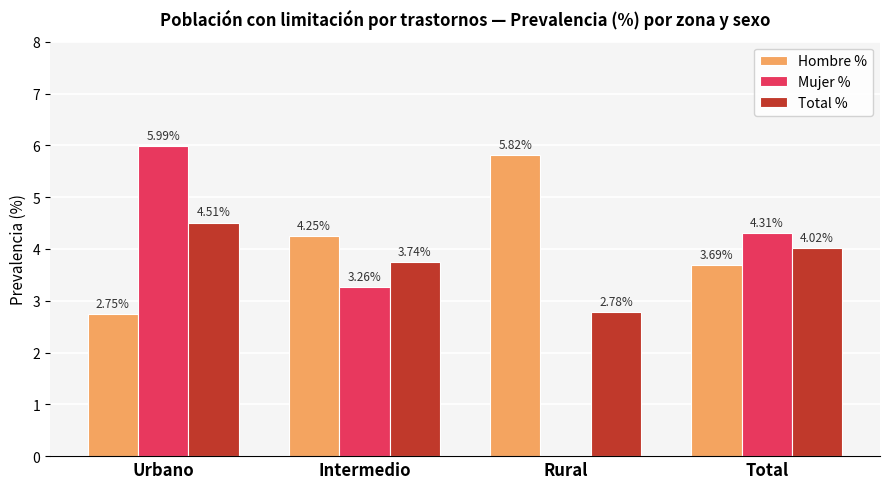

Where does the Hombre % series first go above 4?

Intermedio